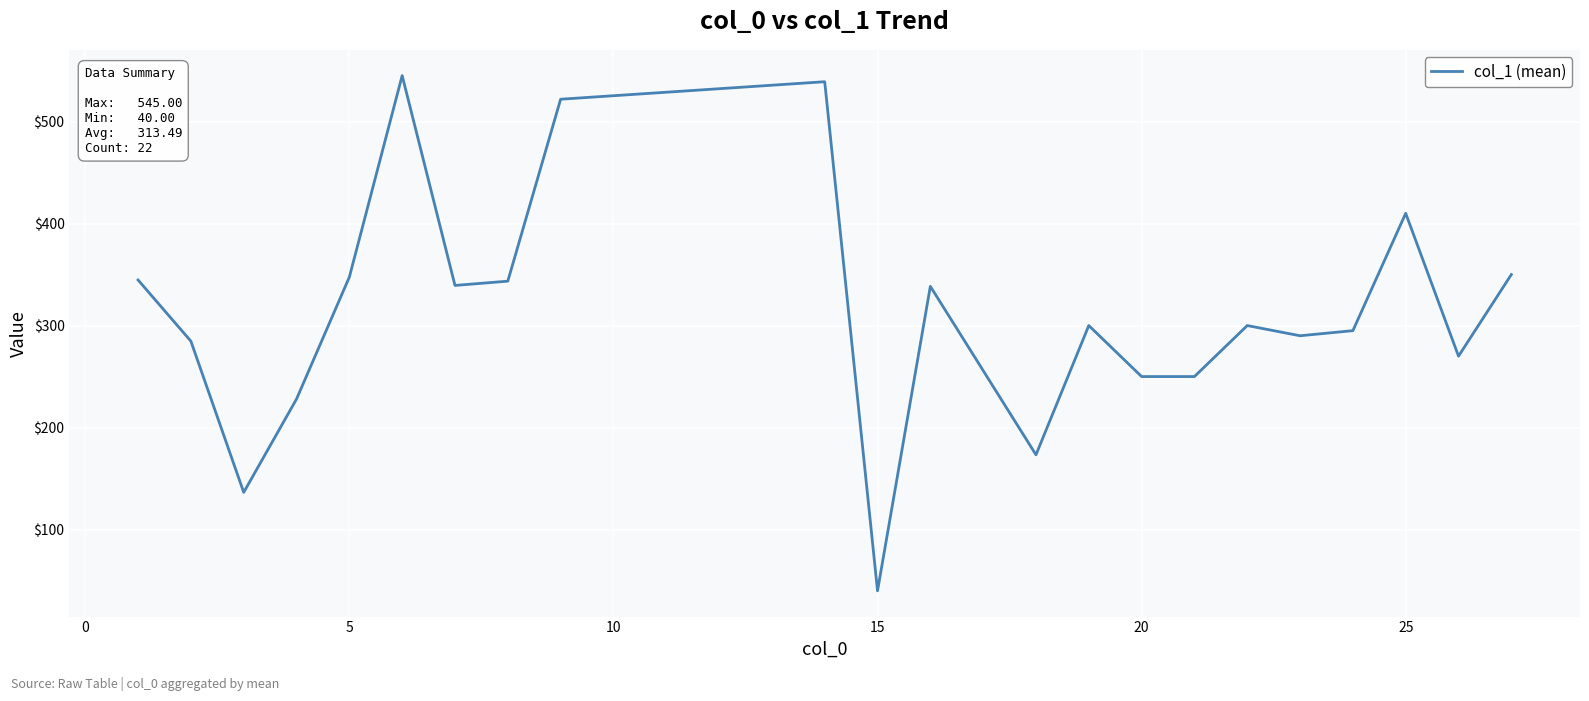

What is the sum of all values?

6896.8